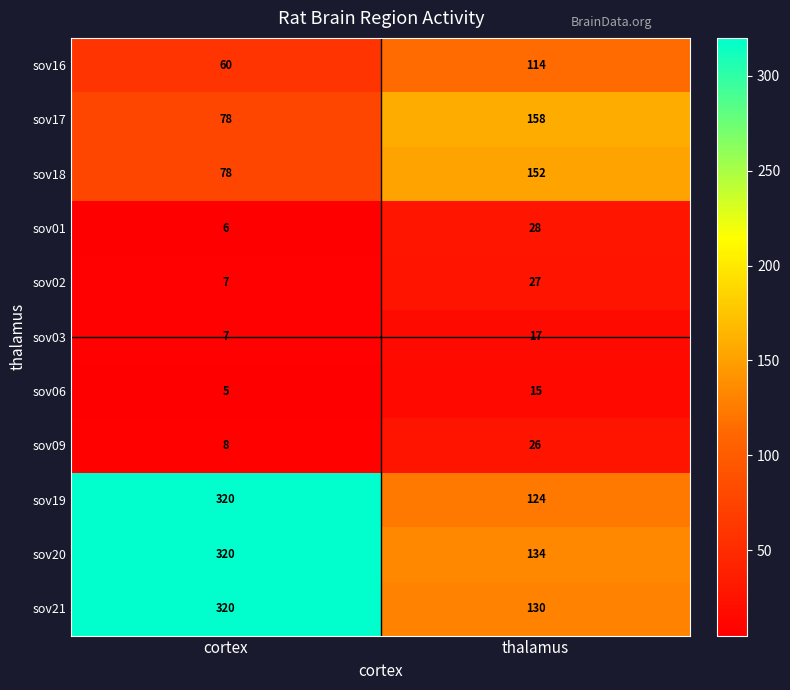

Between cortex and thalamus, which series saw the biggest shift?

sov19